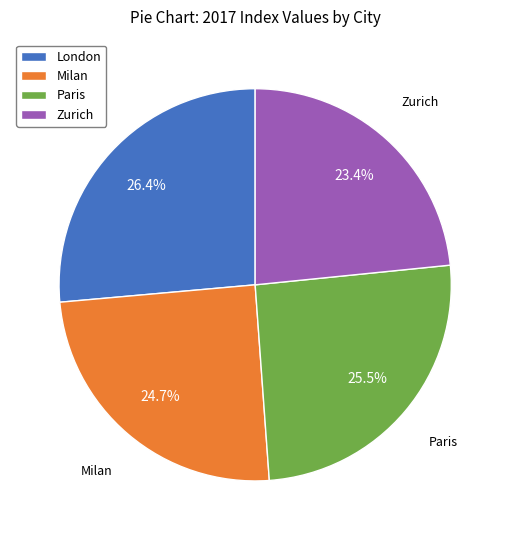

Which has a higher value, London or Milan?

London